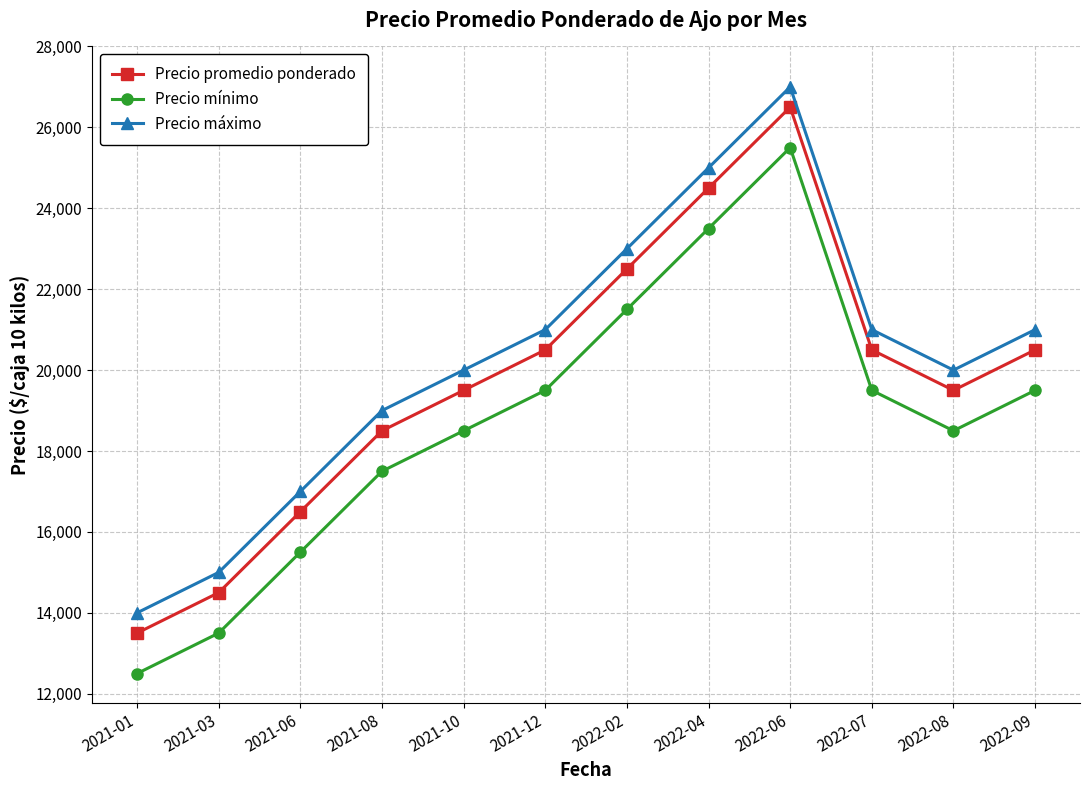

Read the Precio mínimo value at 2021-03.

13500